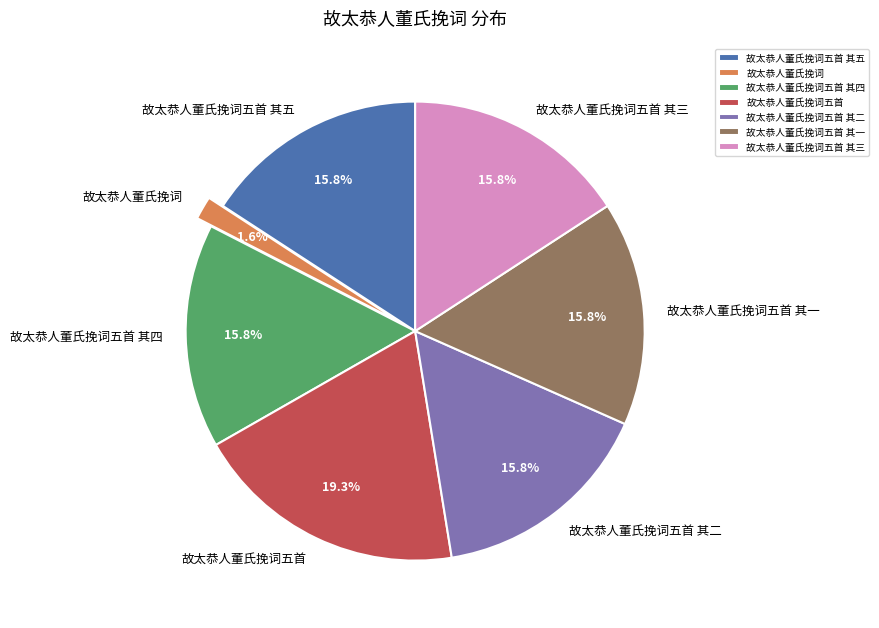

To the nearest percent, what is the difference between the largest and smallest slice percentages?

18%